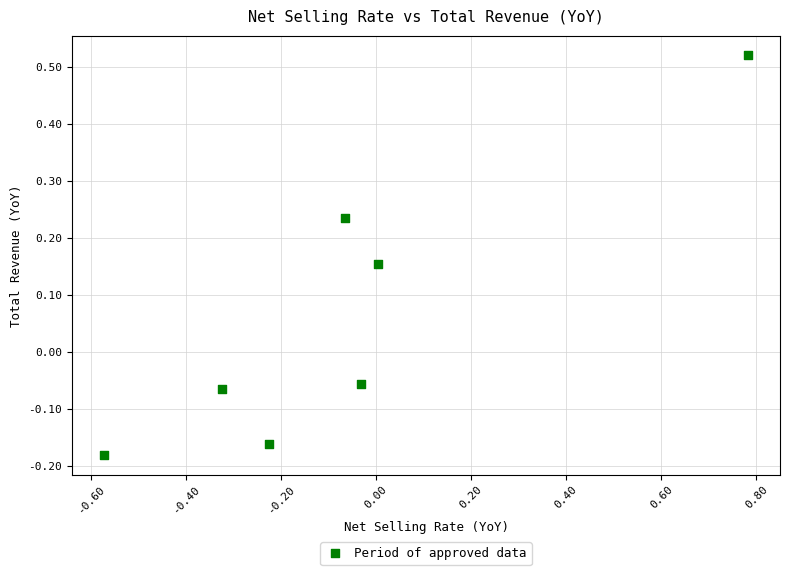

What is the range of X values (max minus min)?

1.4